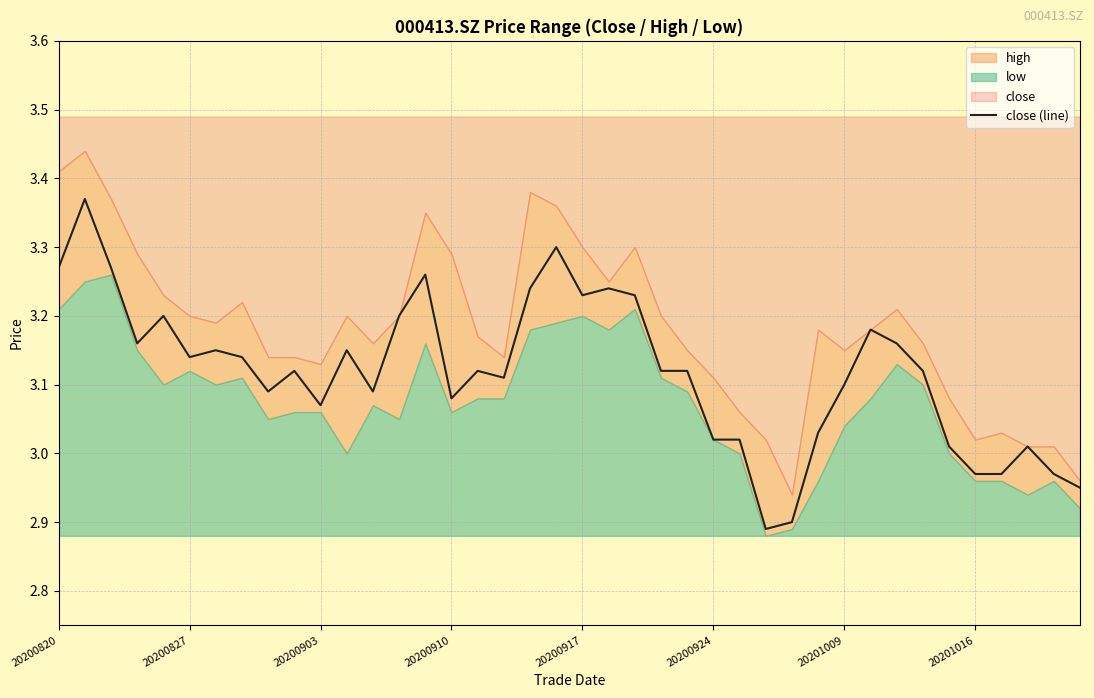

At which label does close (line) first exceed 3?

20200820